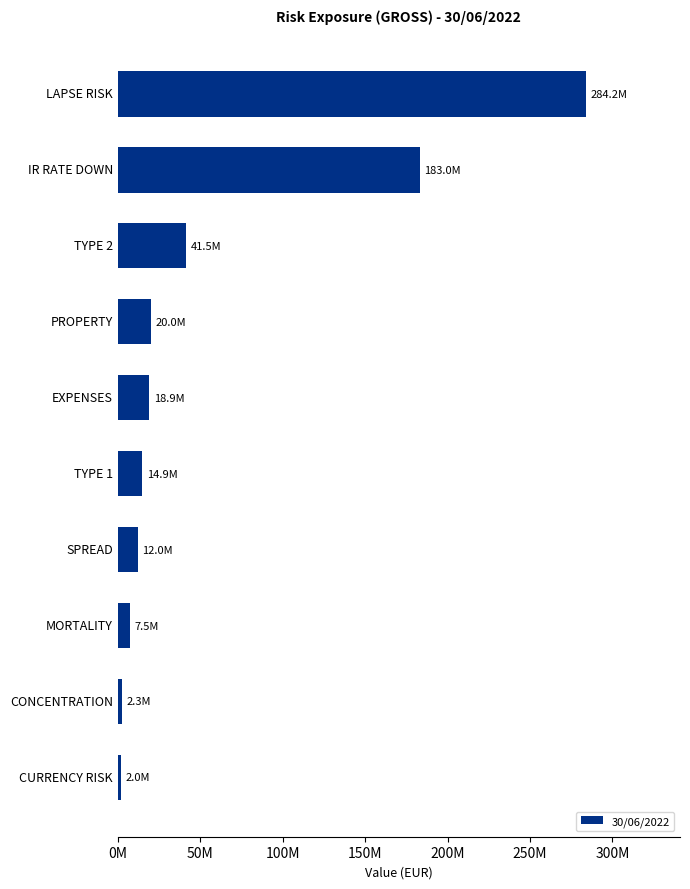

Does the chart contain stacked bars?

No